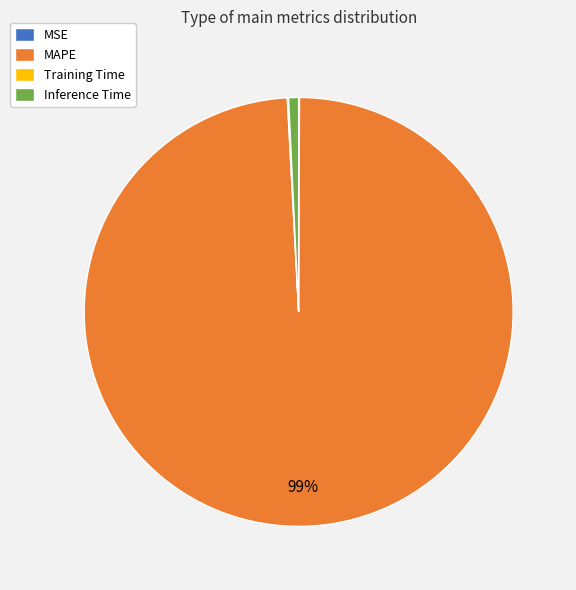

Which category has the biggest portion of the pie?

MAPE